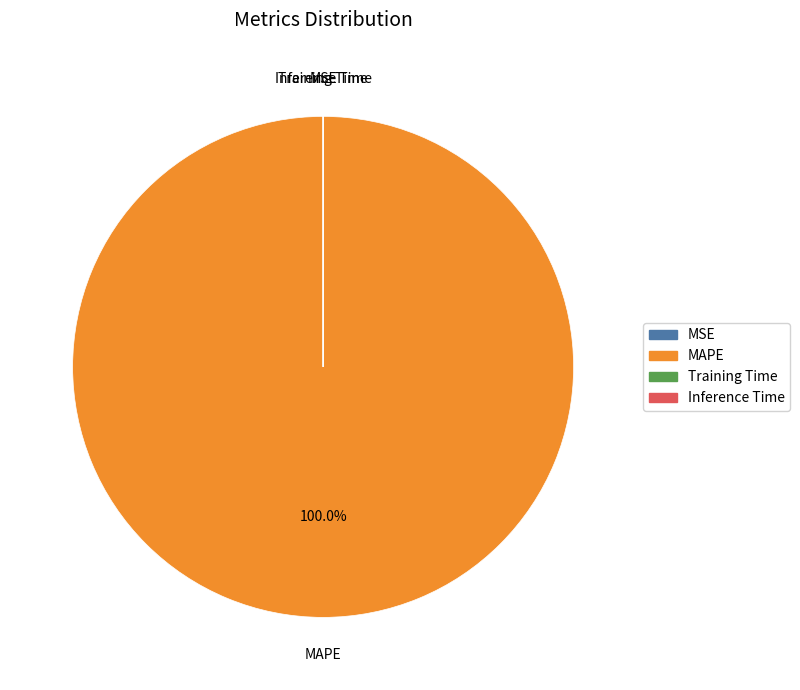

Is MAPE the majority of the pie?

Yes